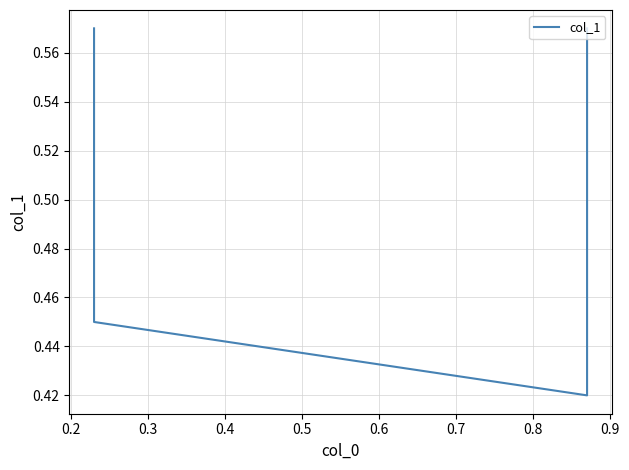

How many distinct data groups are displayed?

1